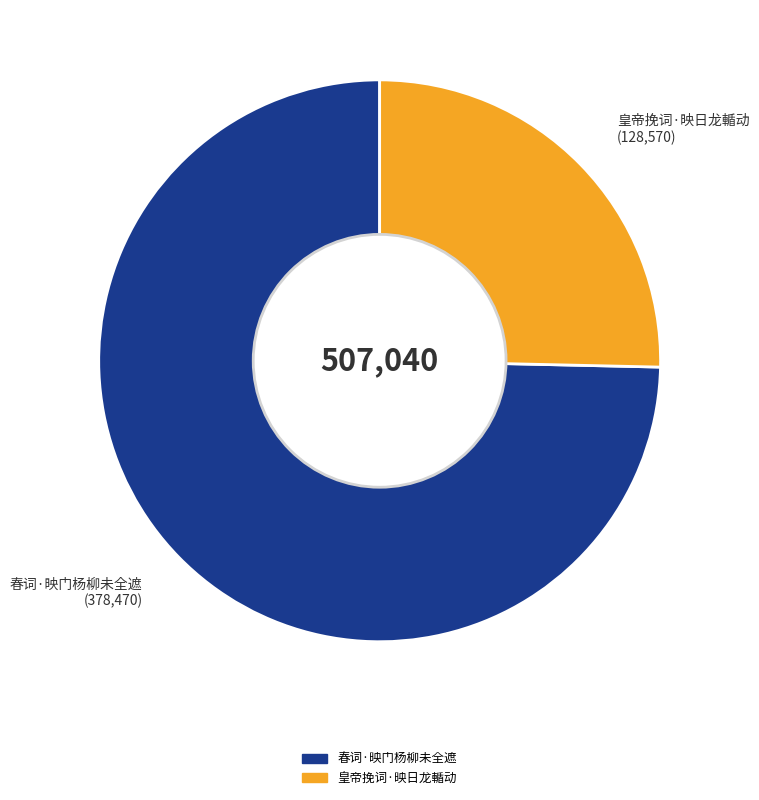

True or false: 皇帝挽词·映日龙輴动 accounts for 25% of the total.

True